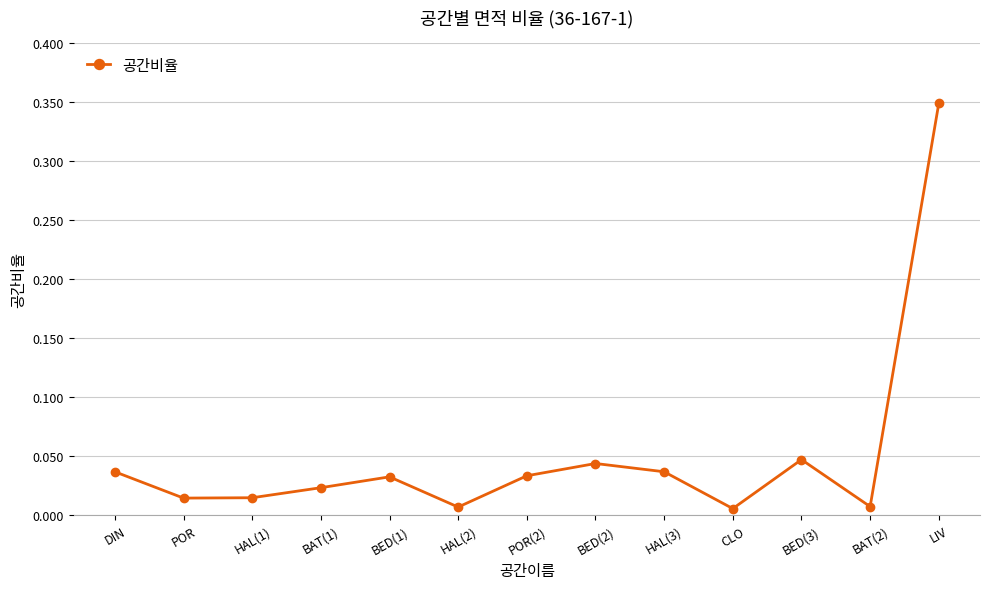

The chart shows a value of 0.1 at DIN. True or false?

False